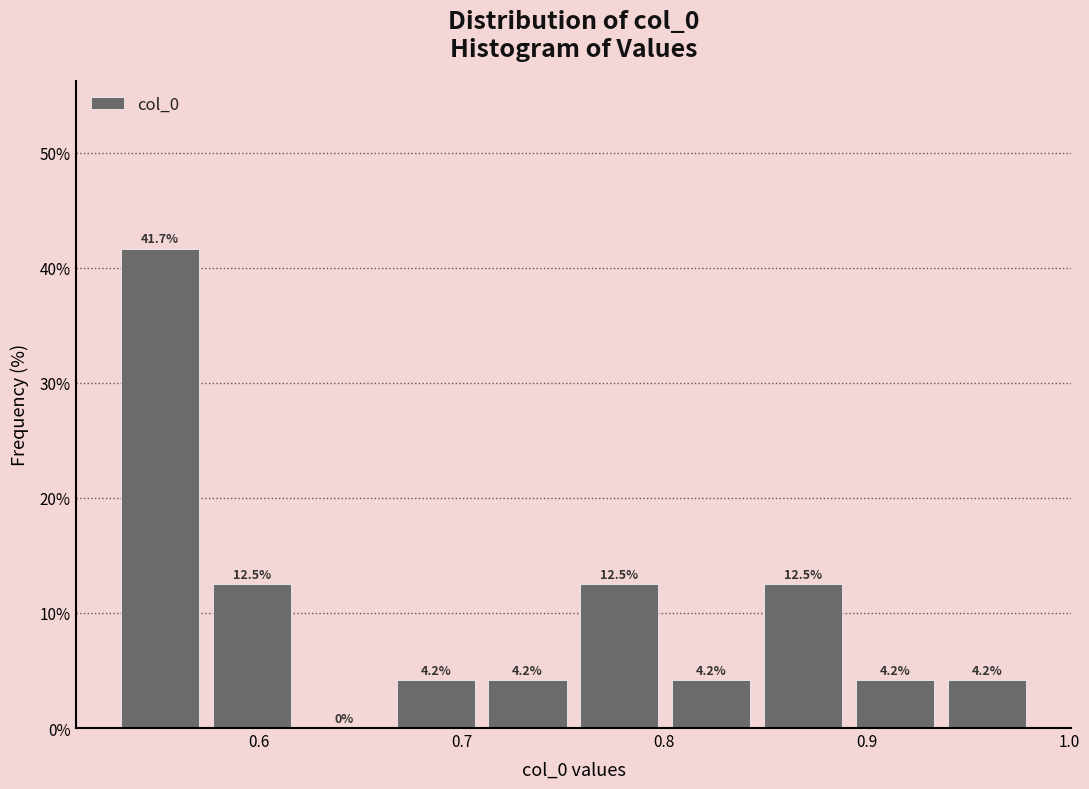

What is the height of the bar covering 0.71 to 0.76 on the x-axis? The bar edges are not printed on the chart, so give them approximately, as read against the axis.

4.2